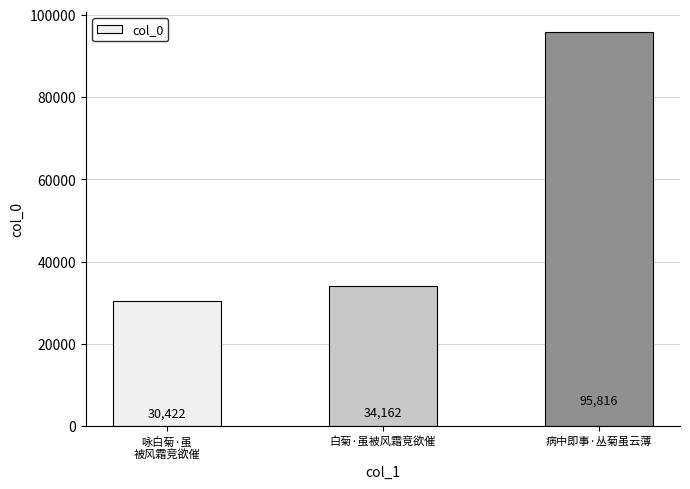

What is the difference between the values at 病中即事·丛菊虽云薄 and 白菊·虽被风霜竞欲催?

61654